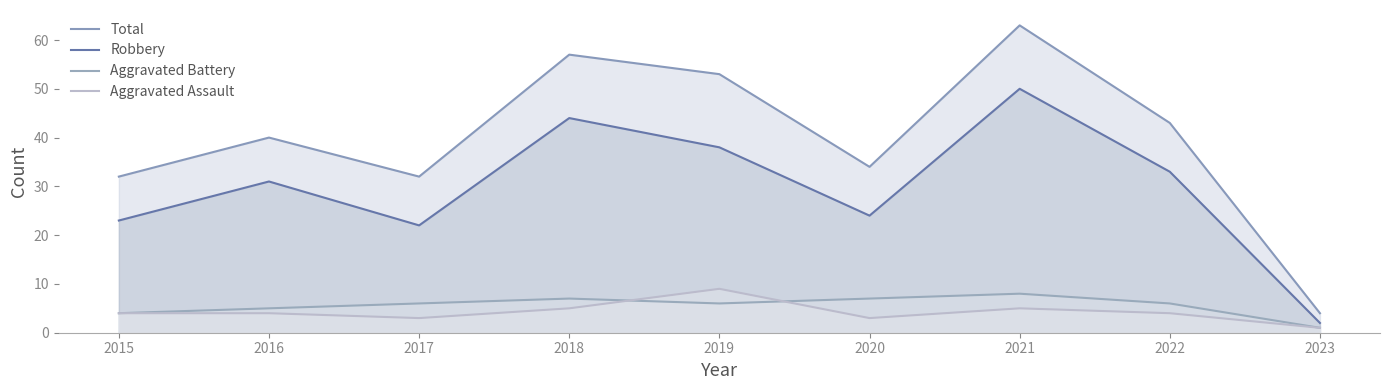

True or false: Robbery and Aggravated Assault intersect in this chart.

False